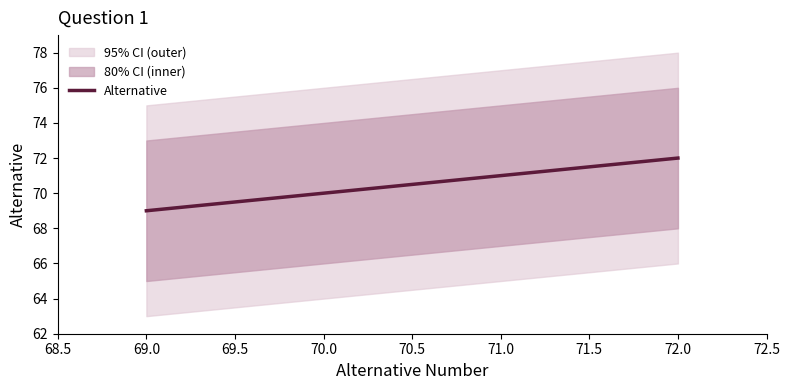

What is the minimum value shown in the chart?

69